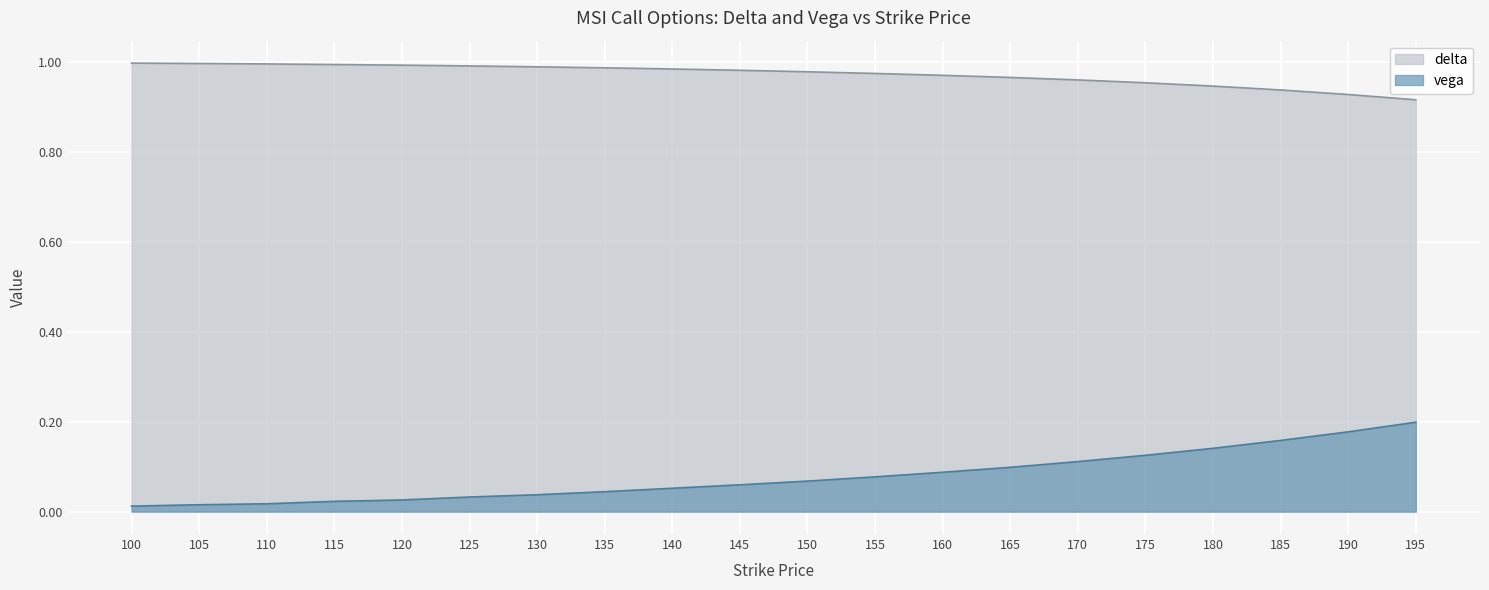

What is the average value of the vega series?

0.1